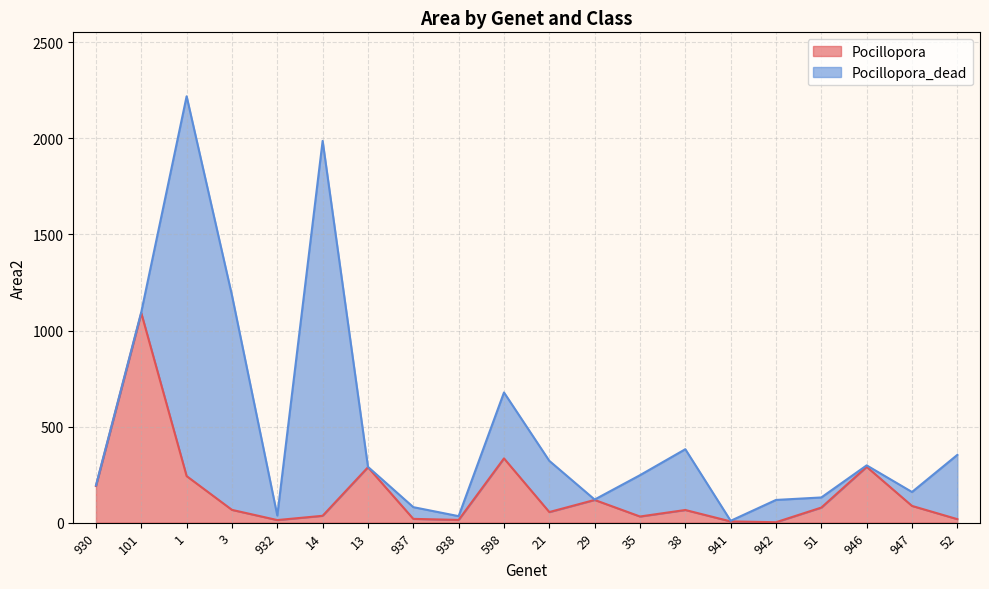

What value does the data have at 29?

118.4